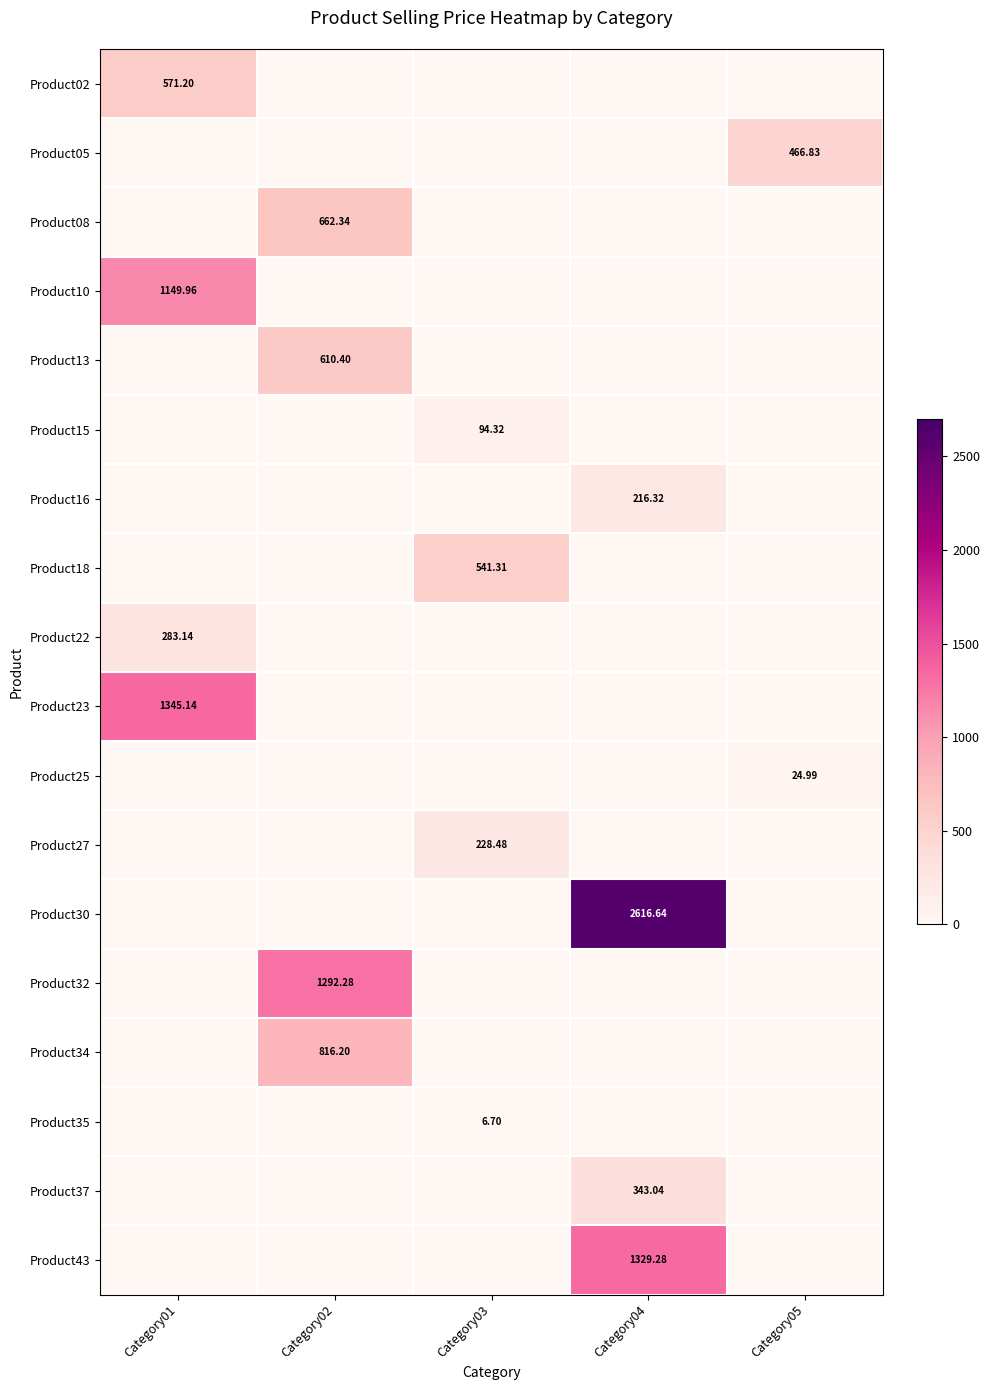

Which category has the highest value in the Product10 series?

Category01